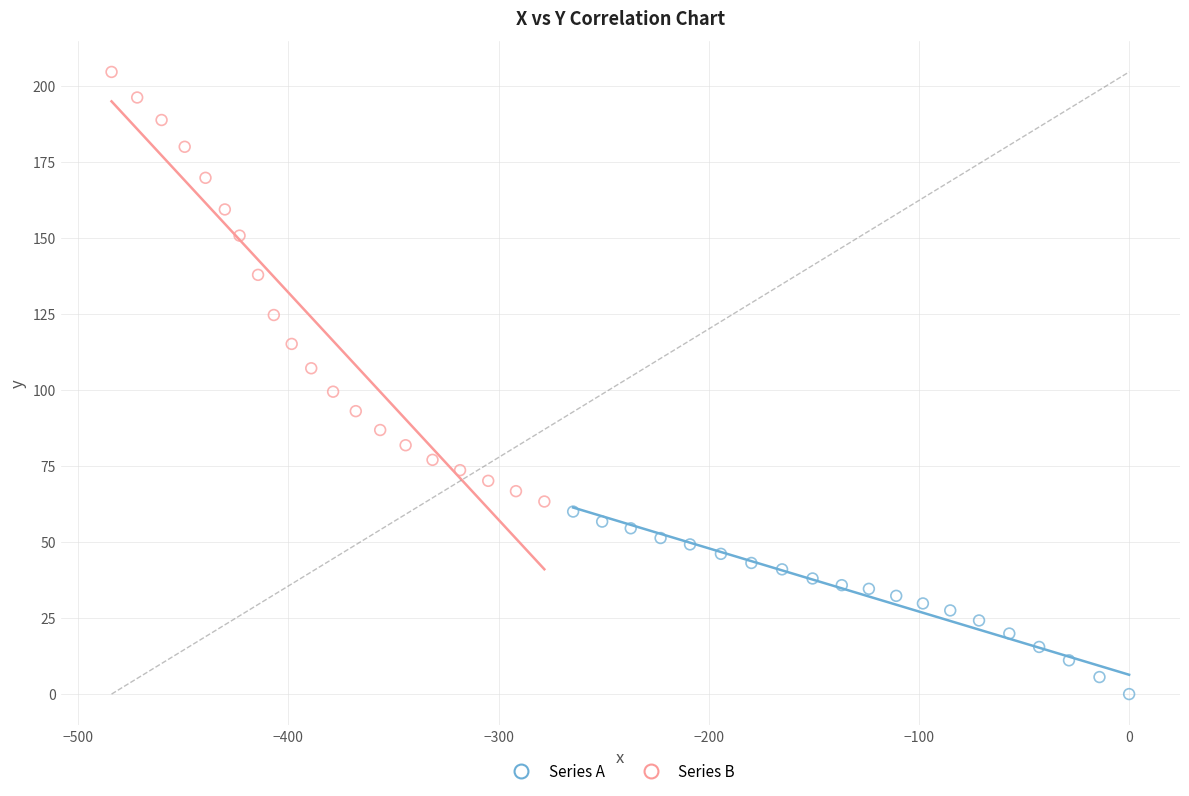

Which series contains the lowest Y value?

Series A